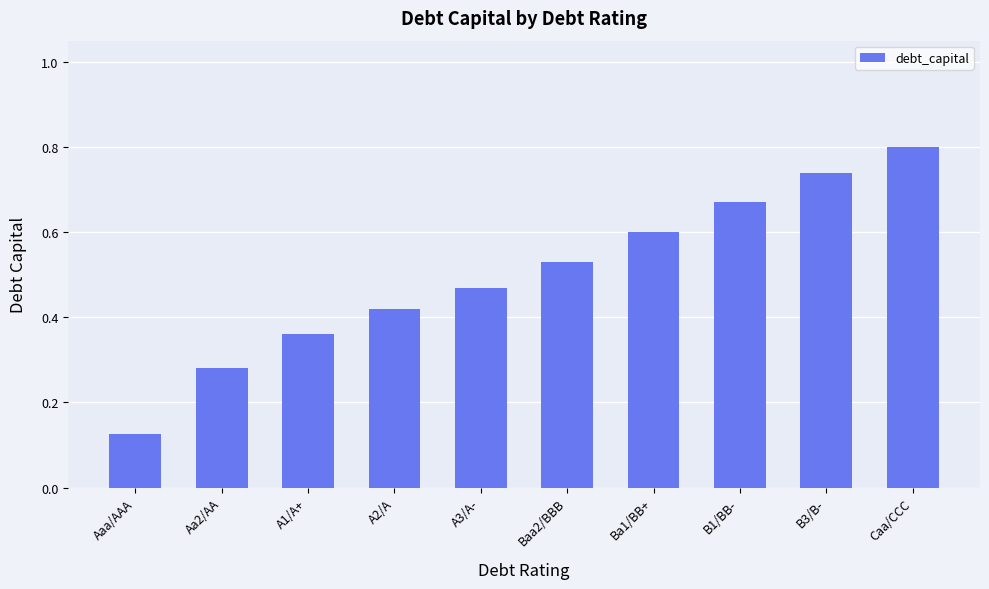

How many data points does each series have?

10